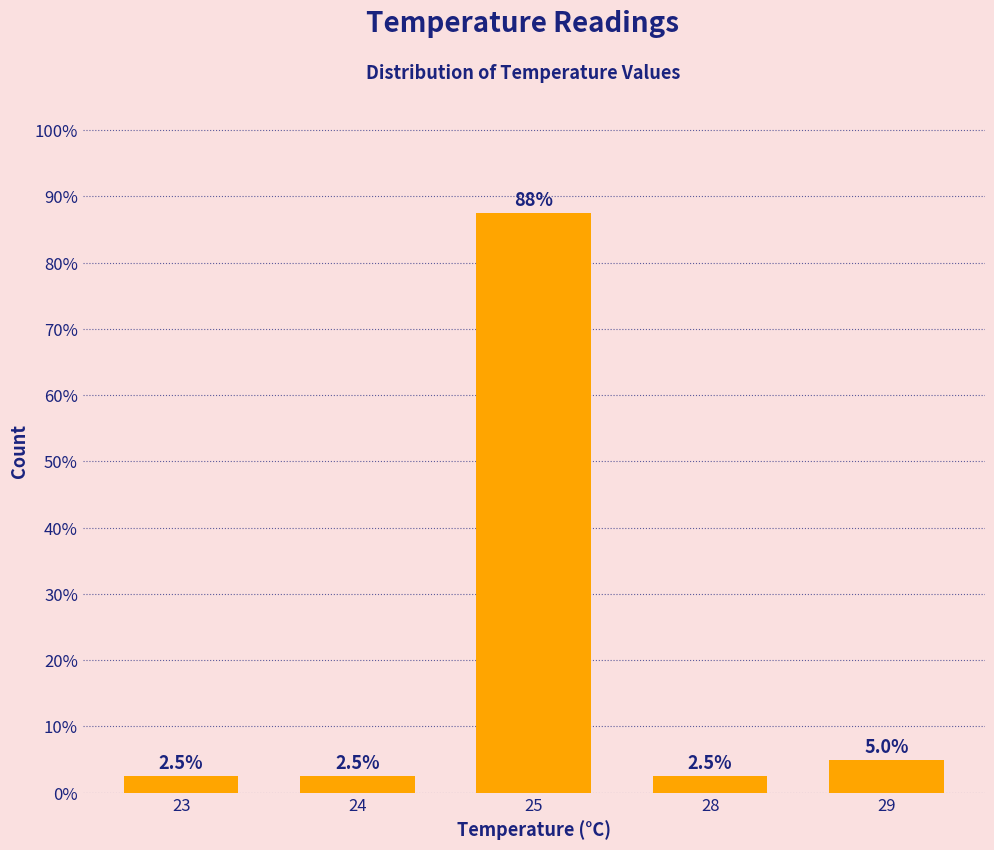

Approximately how many times larger is the value at 23 compared to 24?

1.0